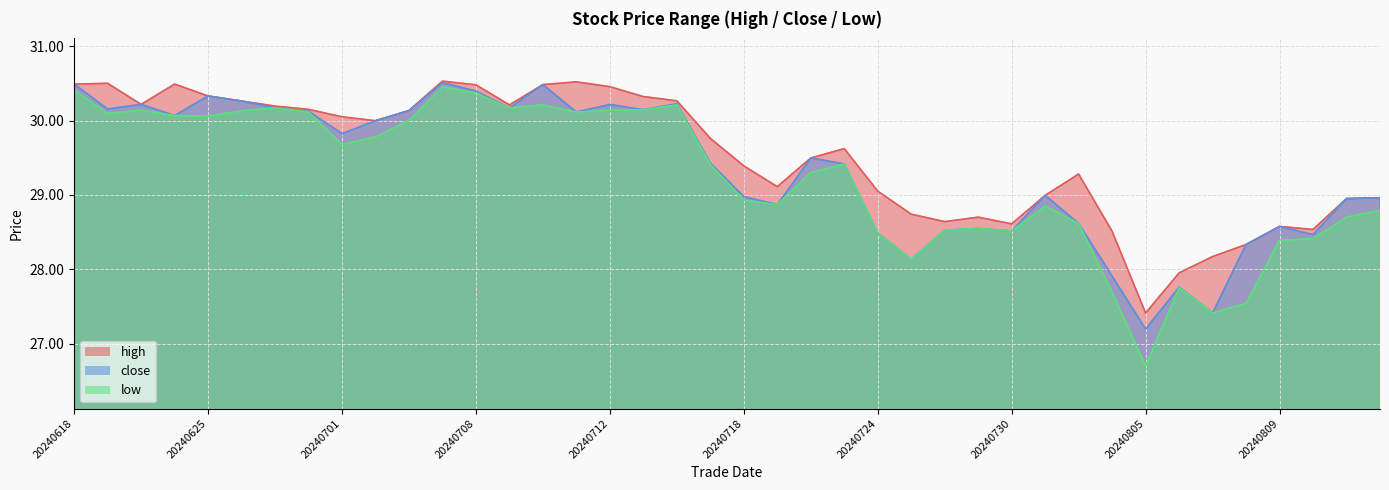

True or false: close has more than 2 points higher than both neighbors.

True